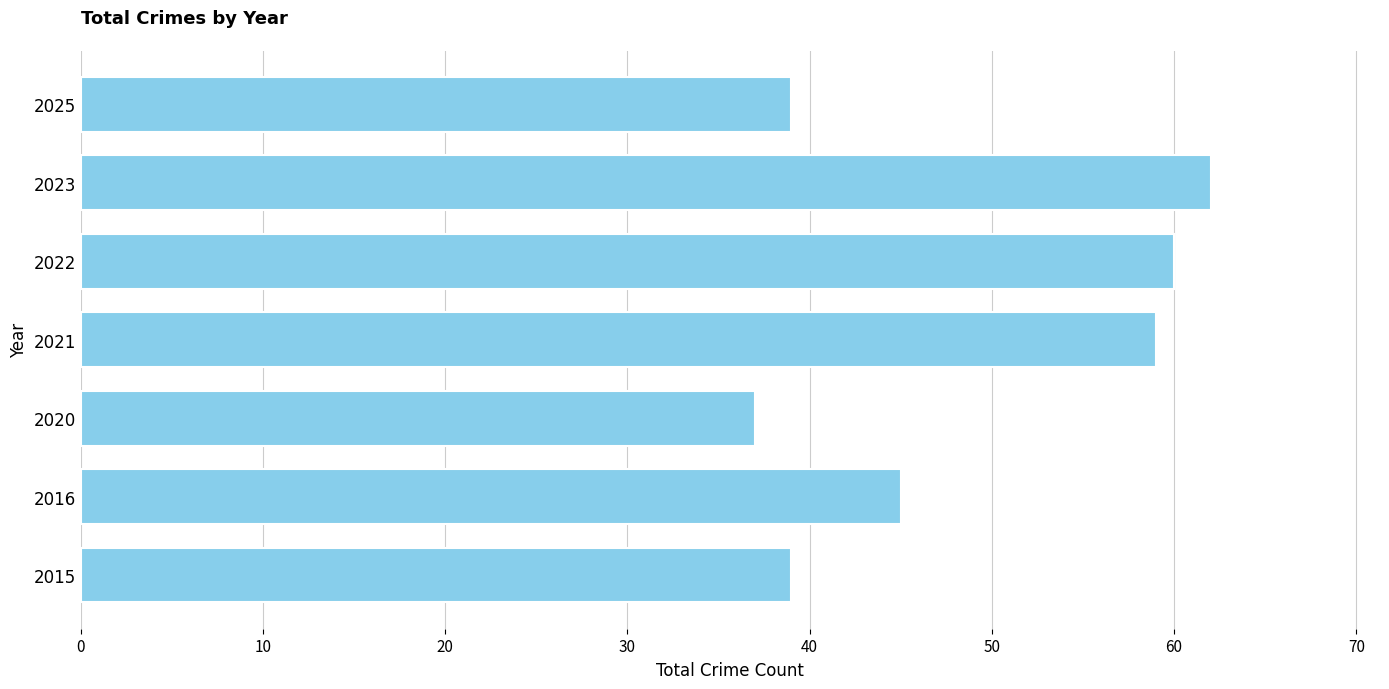

Which category has the highest value across all series?

2023